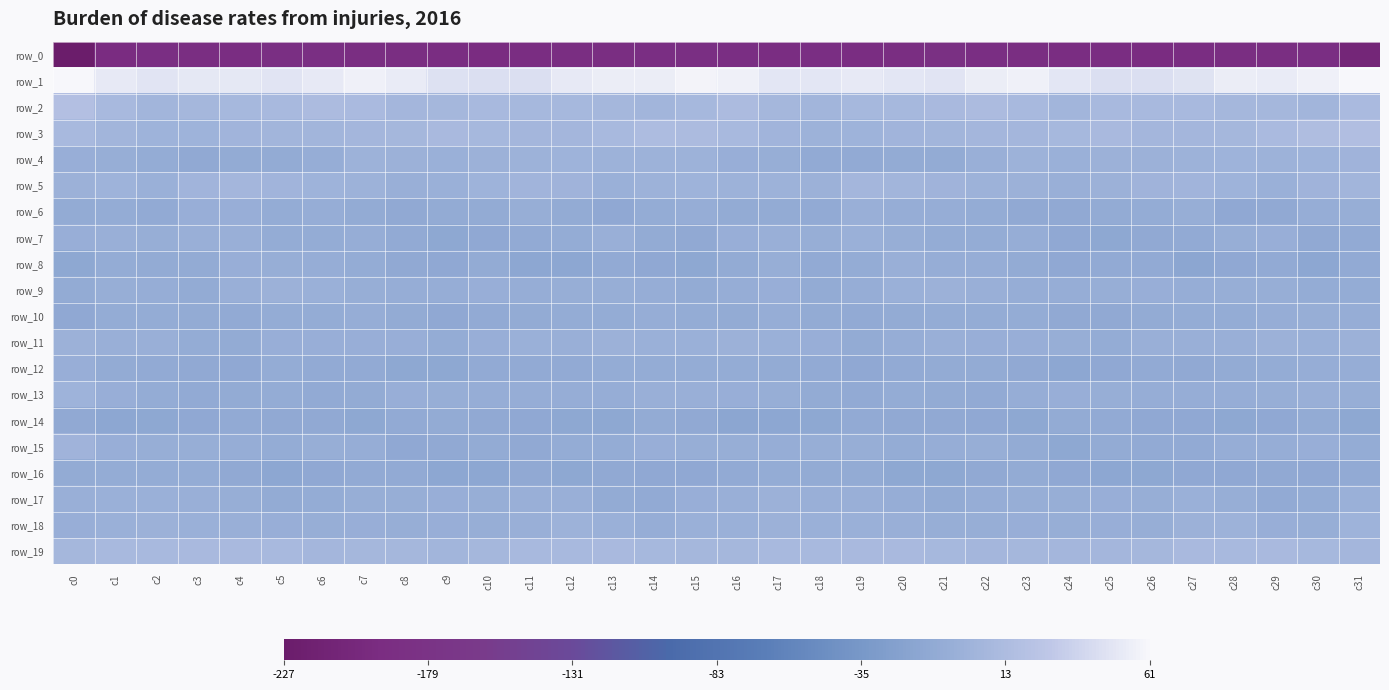

Where is row_4 nearest to the value -4?

c22